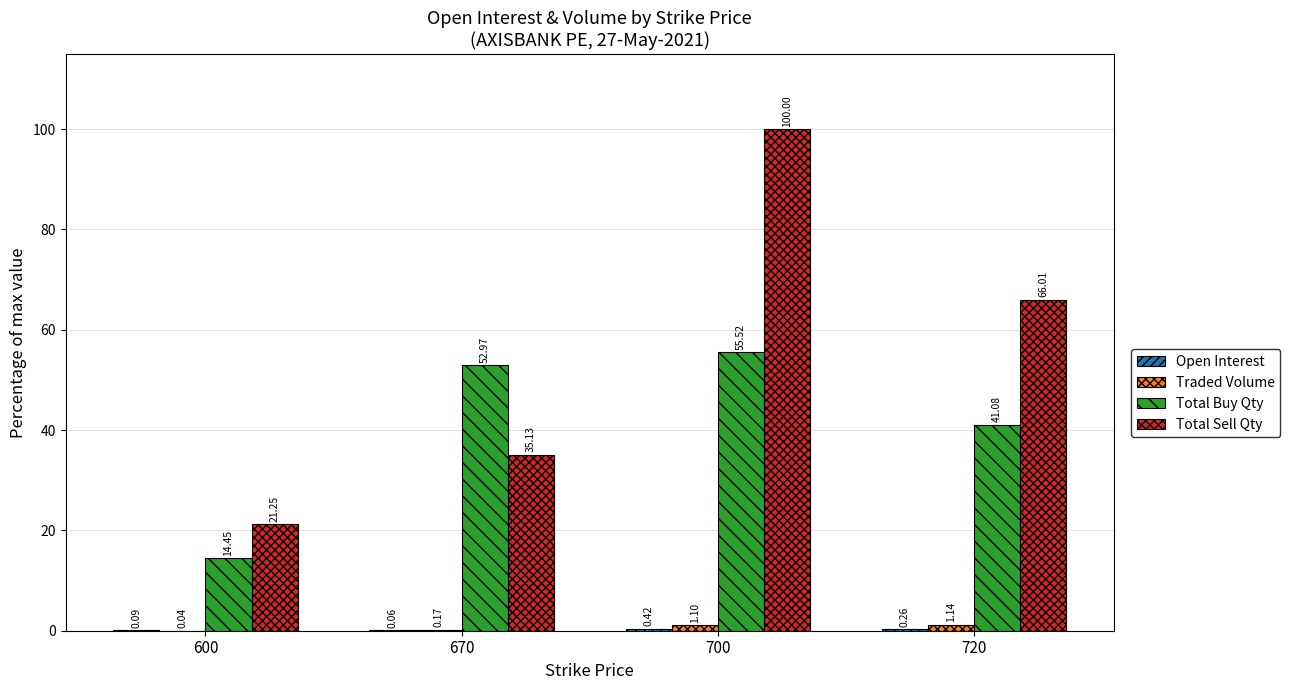

What is the total value across all series at 600?

35.8